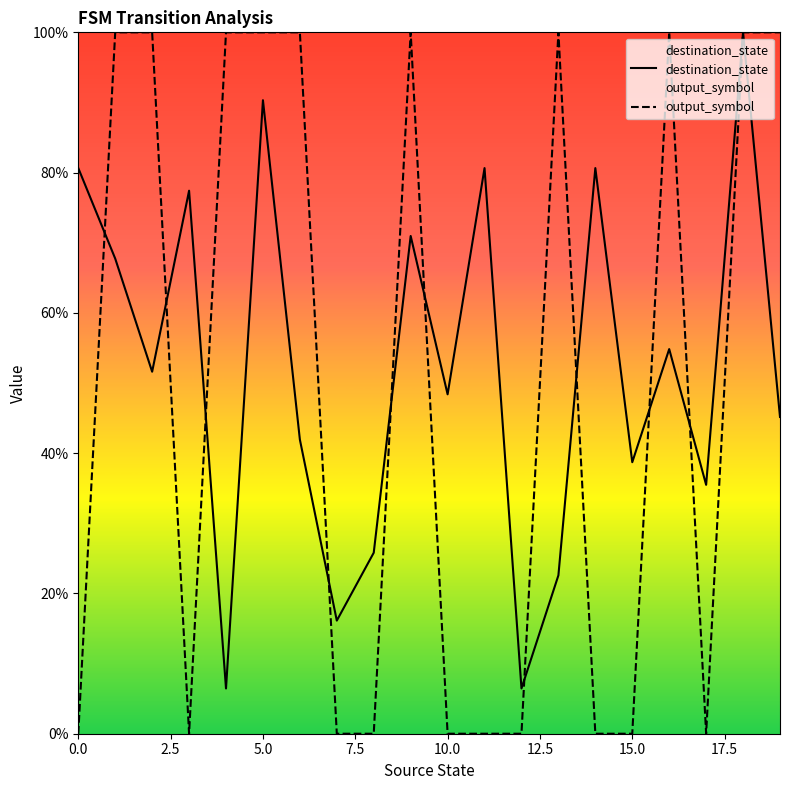

Does the chart display data point markers on the line(s)?

No